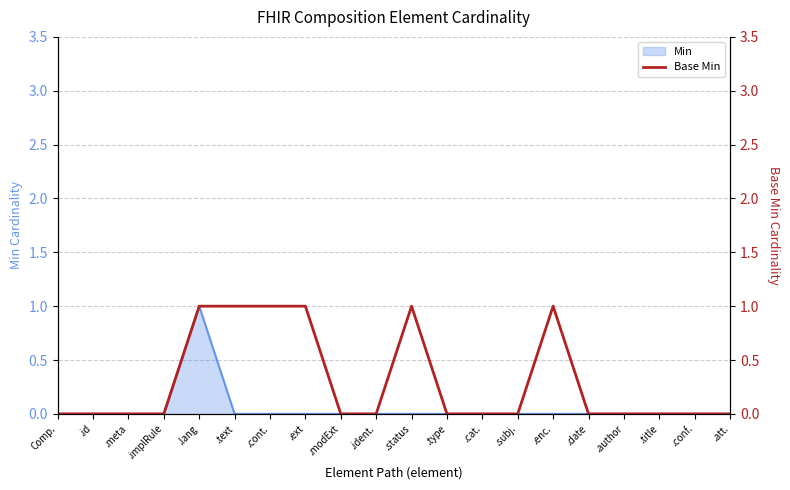

List the labels in order of value, smallest first.

Comp., .id, .meta, .implRule, .modExt, .ident., .type, .cat., .subj., .date, .author, .title, .conf., .att., .lang, .text, .cont., .ext, .status, .enc.